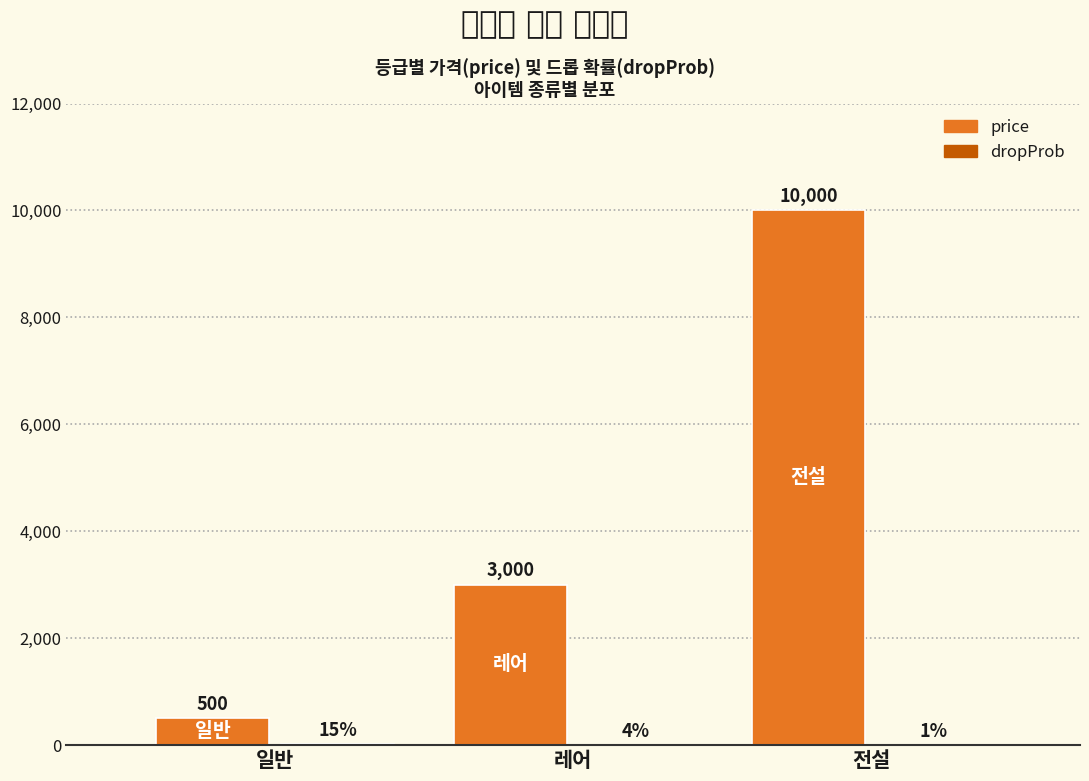

Read the price value at 일반.

500